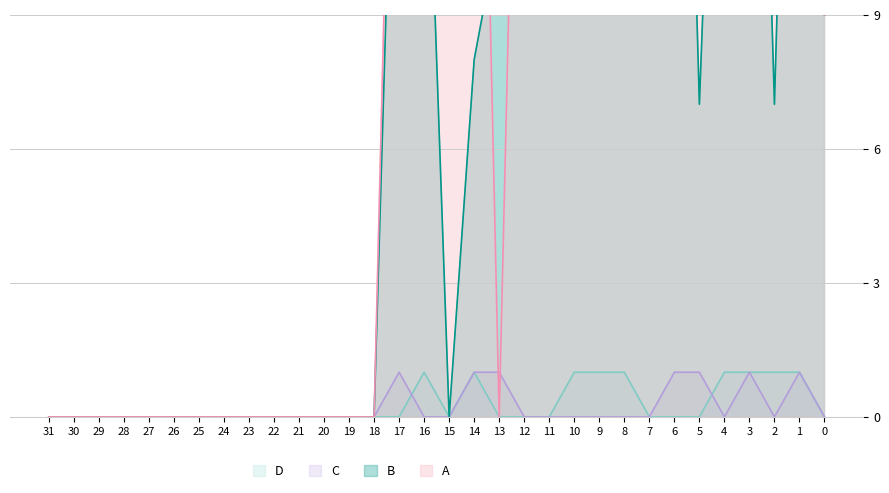

True or false: B and A cross at least once.

True